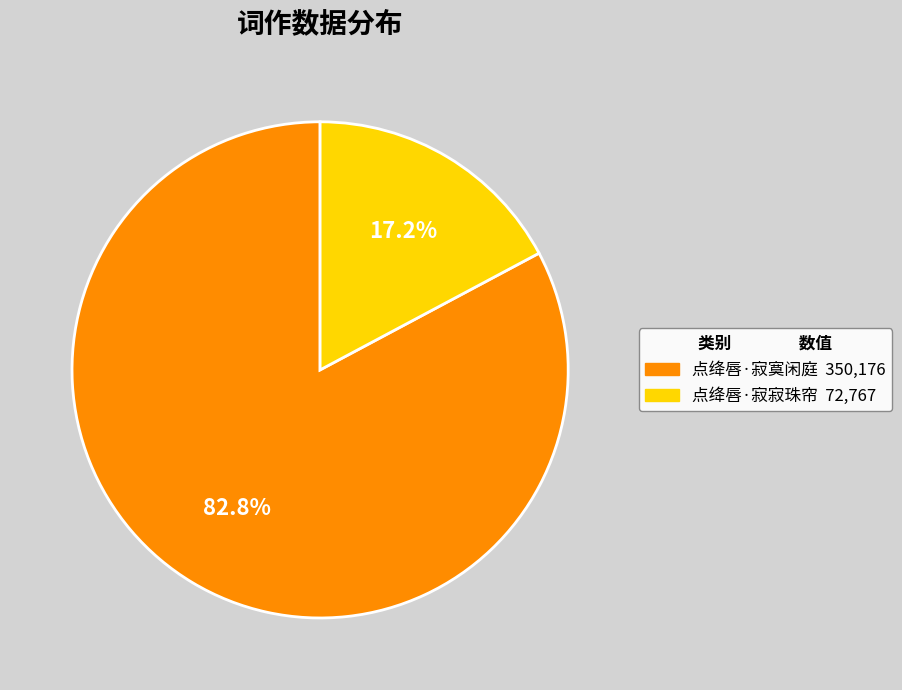

Do 点绛唇·寂寞闲庭 and 点绛唇·寂寂珠帘 together represent more than half of the pie?

Yes